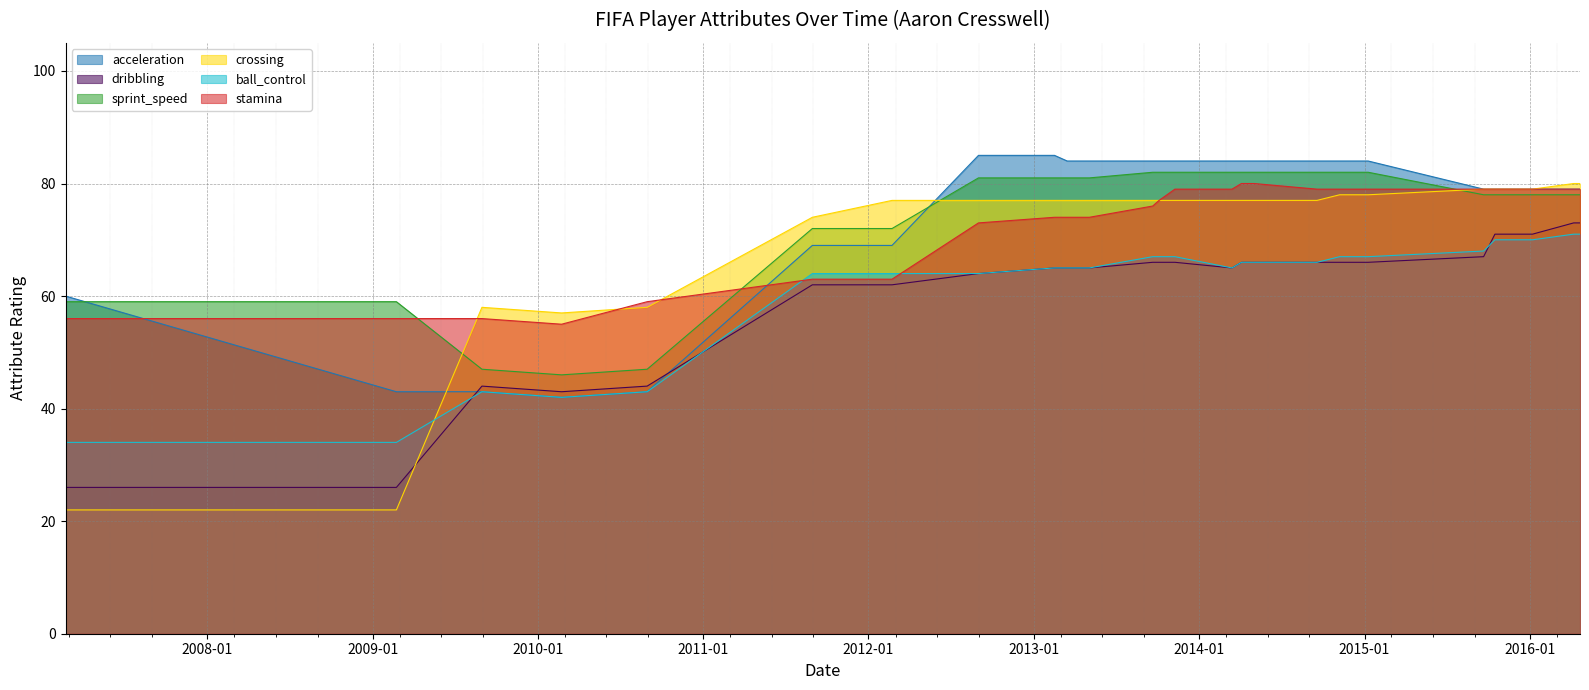

Which series has the largest total across all categories?

acceleration